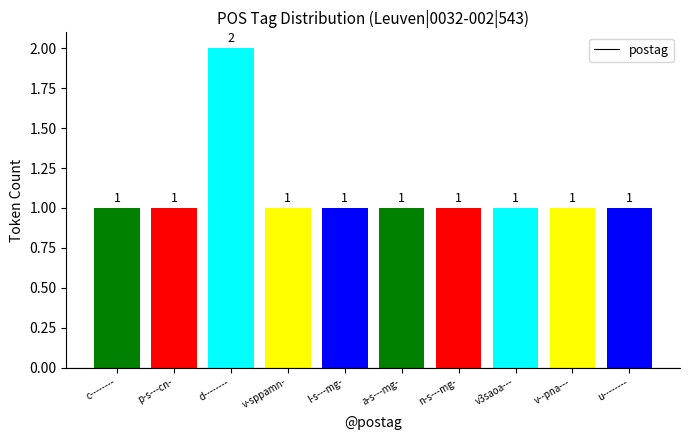

What position from the right is l-s---mg-?

6